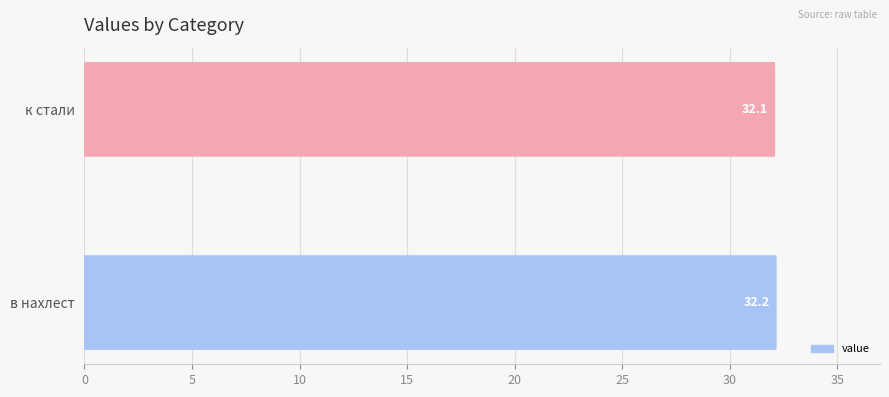

What is the approximate value at к стали?

32.1